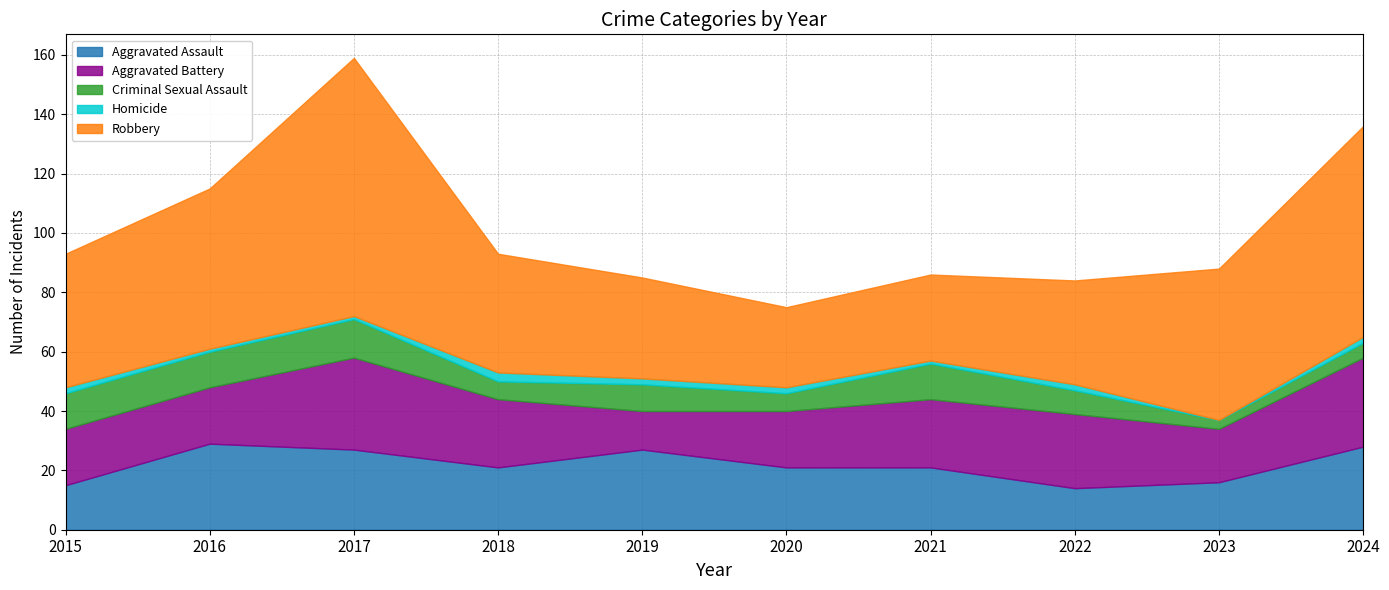

What is the difference between the maximum and second lowest values in the Aggravated Battery series?

13